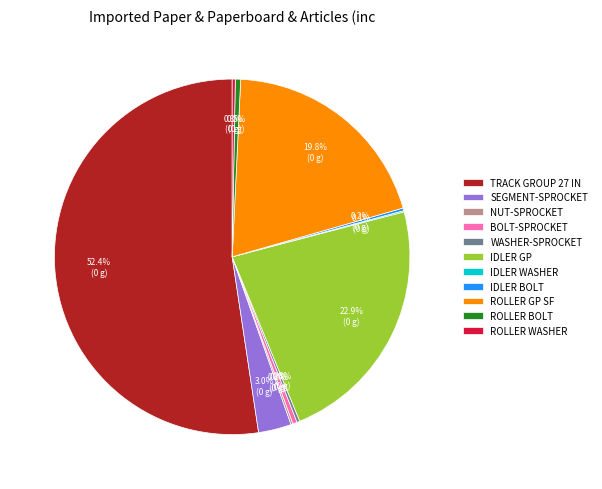

What is the largest slice in the pie chart?

TRACK GROUP 27 IN